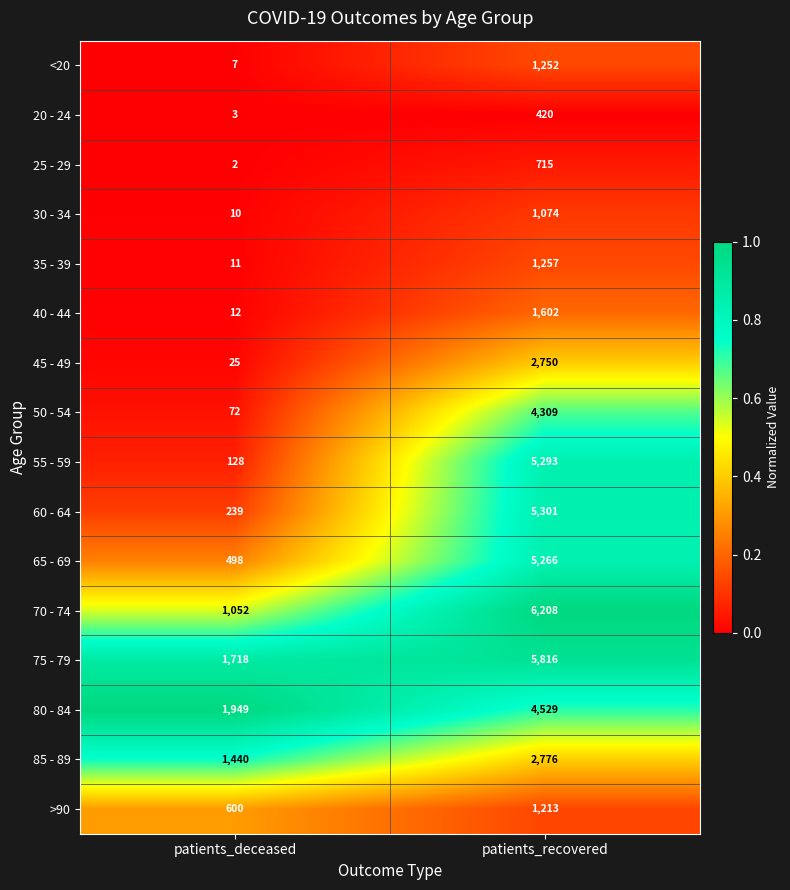

At which label does 35 - 39 reach its minimum?

patients_deceased